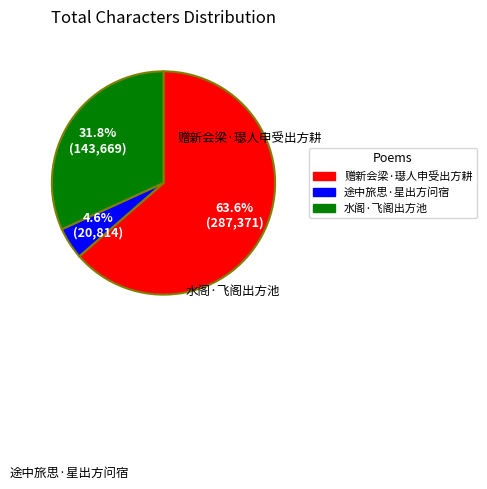

Is there any slice that represents more than half of the pie?

Yes